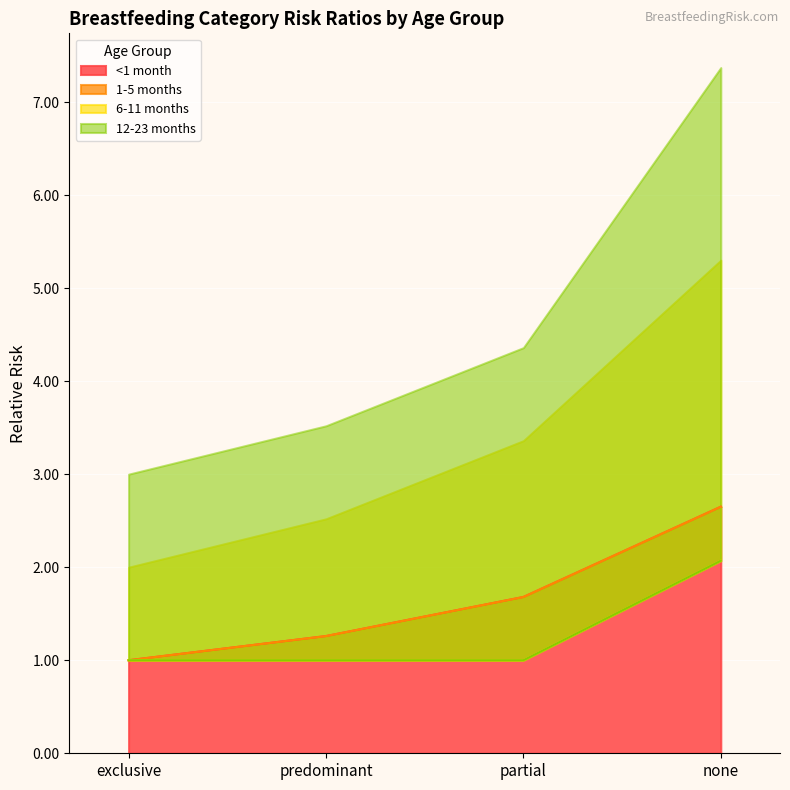

What are all the series names shown in the legend?

<1 month, 1-5 months, 6-11 months, 12-23 months